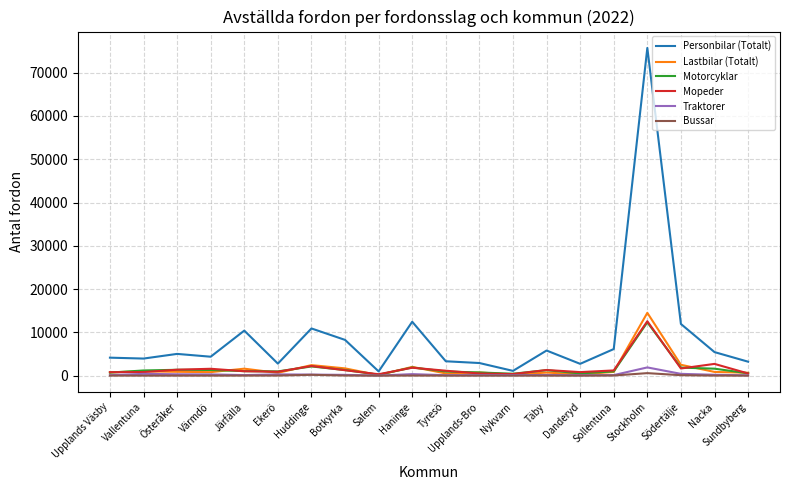

Which series has the widest spread of values?

Personbilar (Totalt)